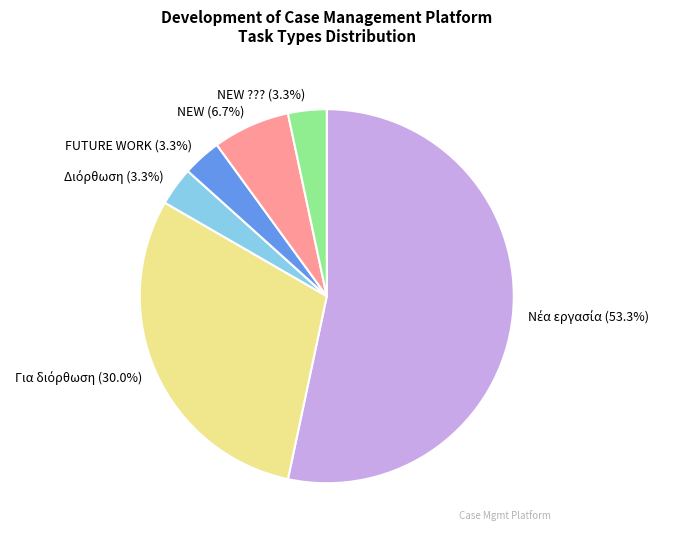

To the nearest percent, what is the difference between the largest and smallest slice percentages?

50%